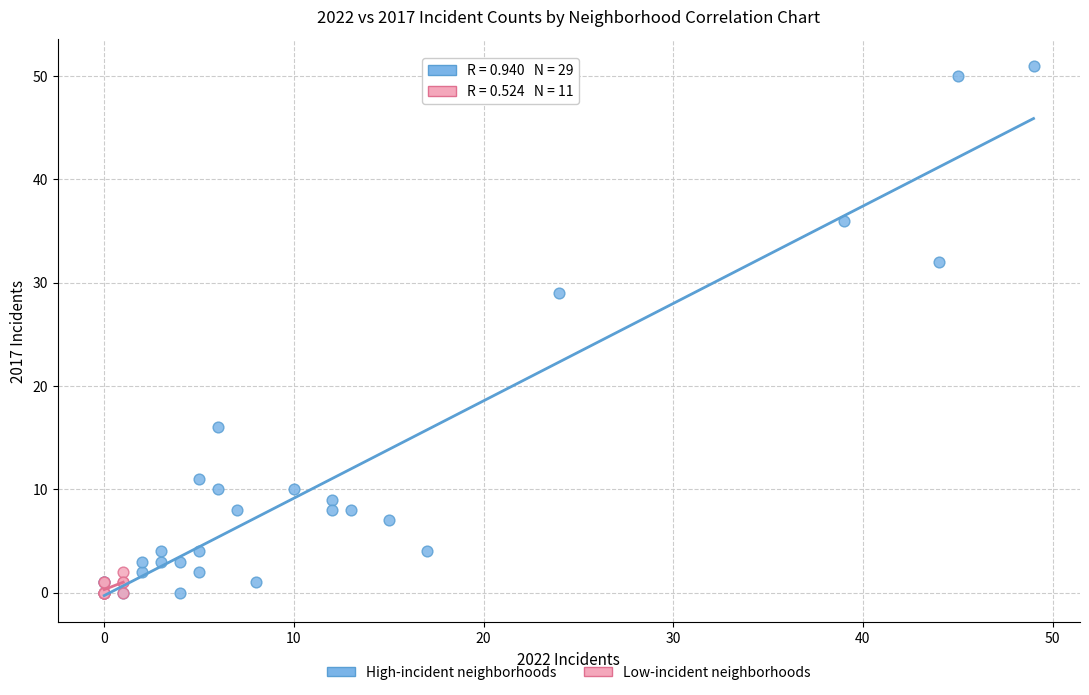

Which series reaches the maximum Y coordinate?

High-incident neighborhoods